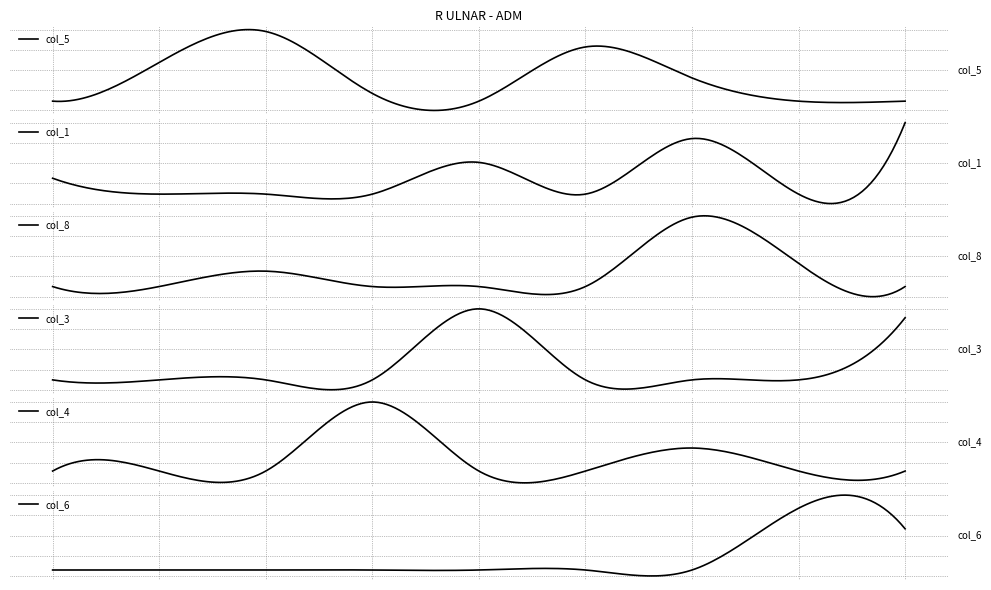

How many data points in col_5 are less than 1?

4